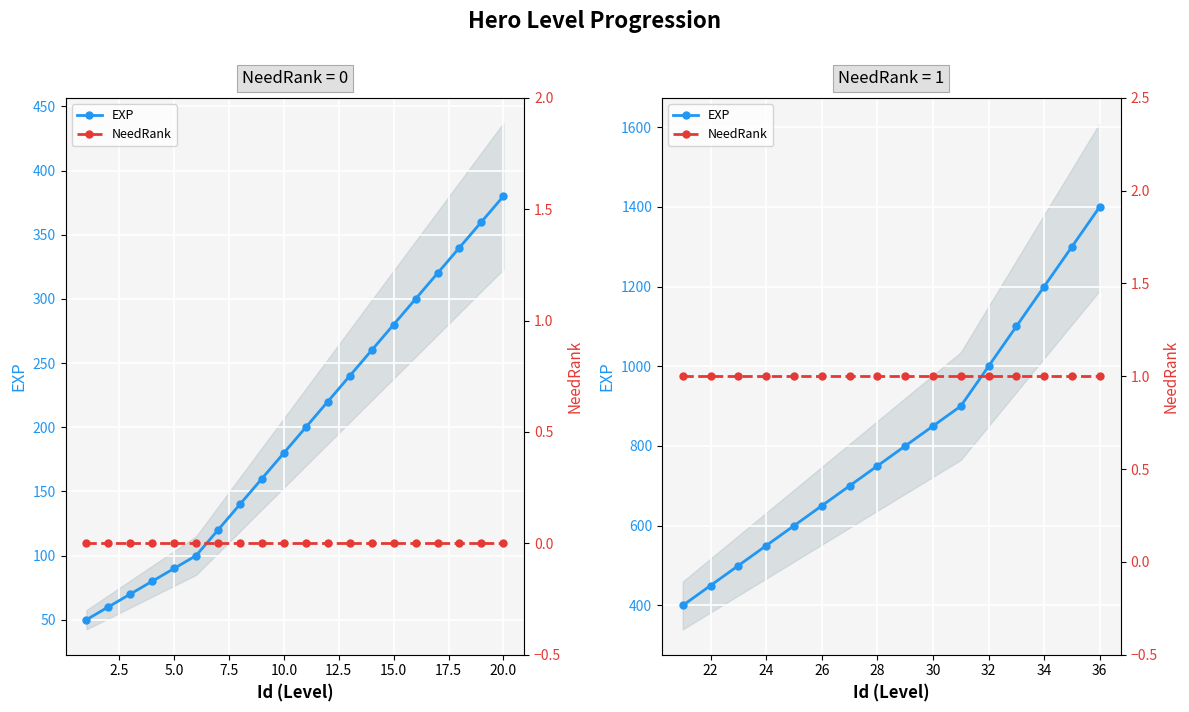

Which series has the widest spread of values?

EXP